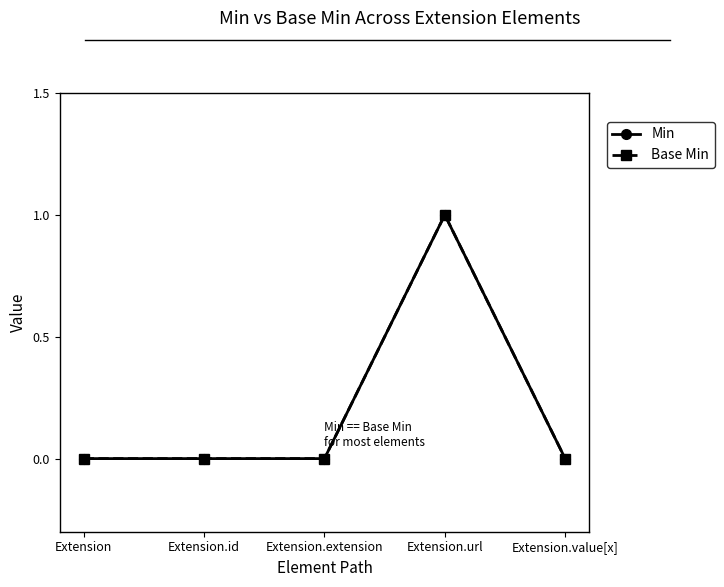

Which label corresponds to the largest value in the chart?

Extension.url